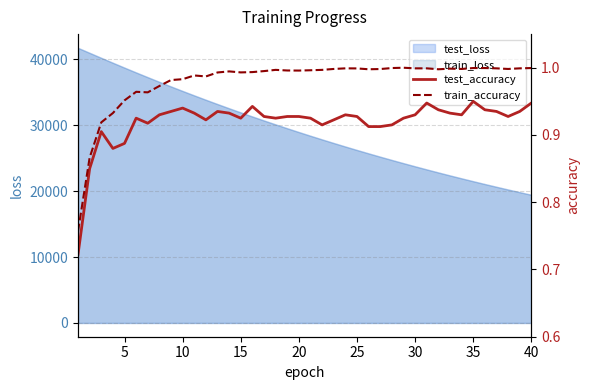

What is the approximate value of test_accuracy at 25?

0.9